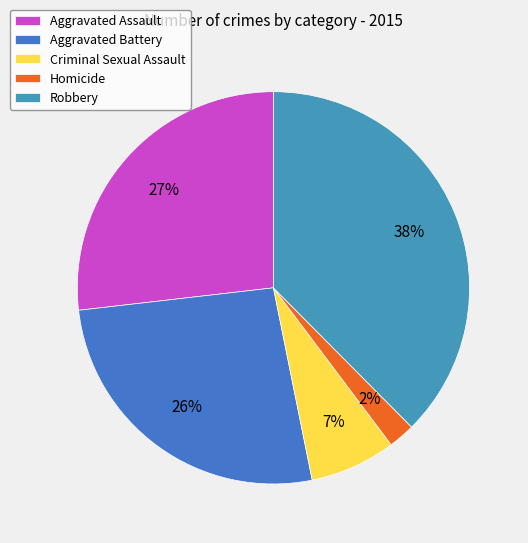

What percentage is NOT represented by Robbery?

62.4%